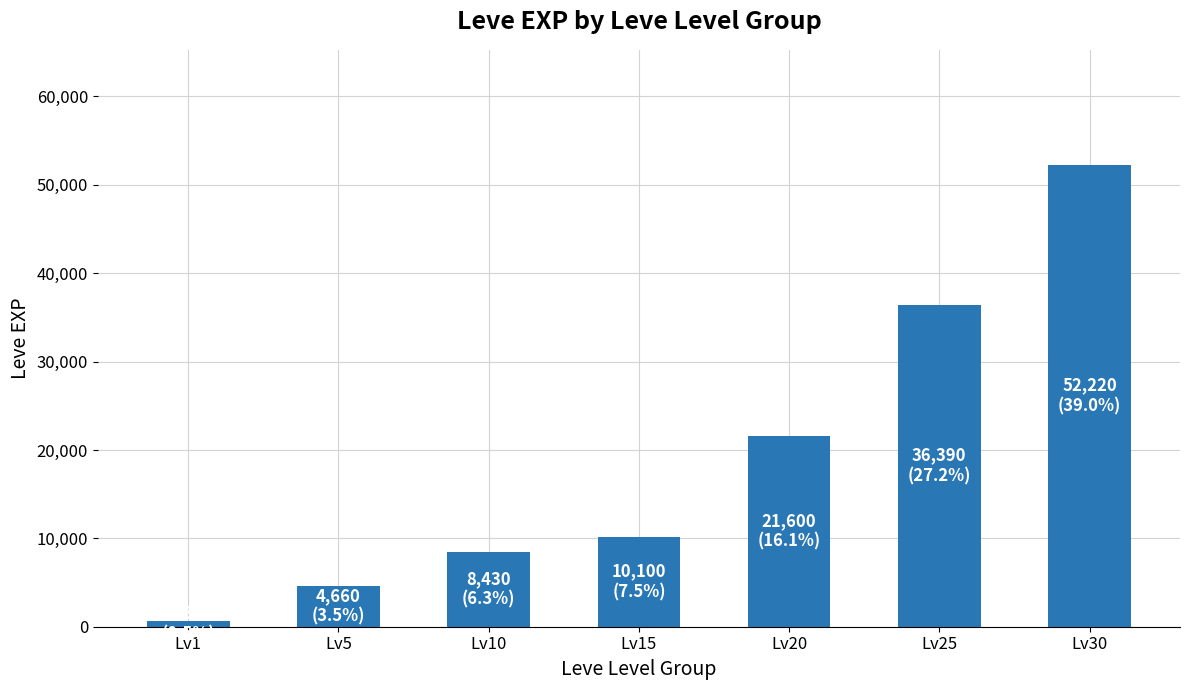

Which category has the highest value across all series?

Lv30